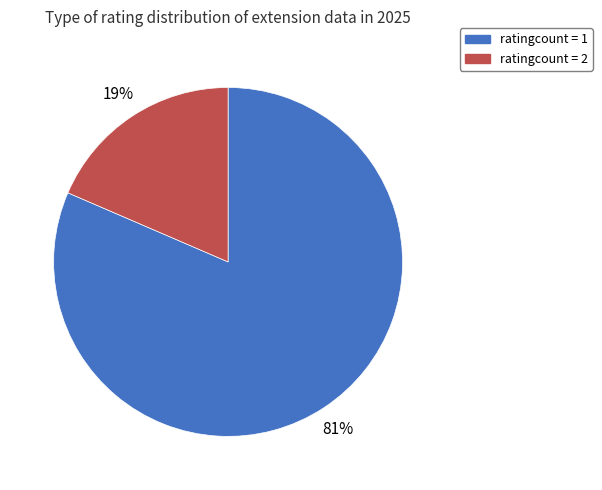

Between ratingcount = 1 and ratingcount = 2, which is larger?

ratingcount = 1